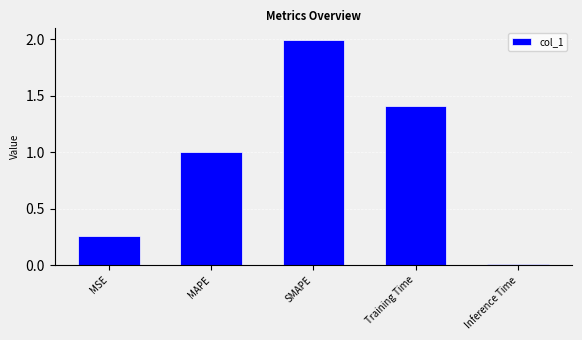

What is the label of the 4th bar from the left?

Training Time